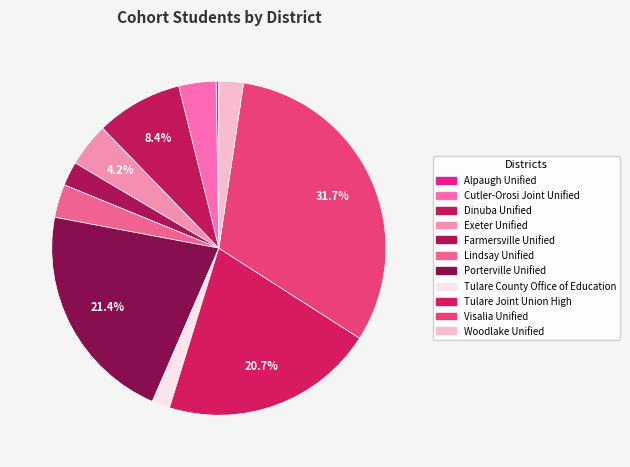

Is it true that Farmersville Unified is 2% of the pie?

True